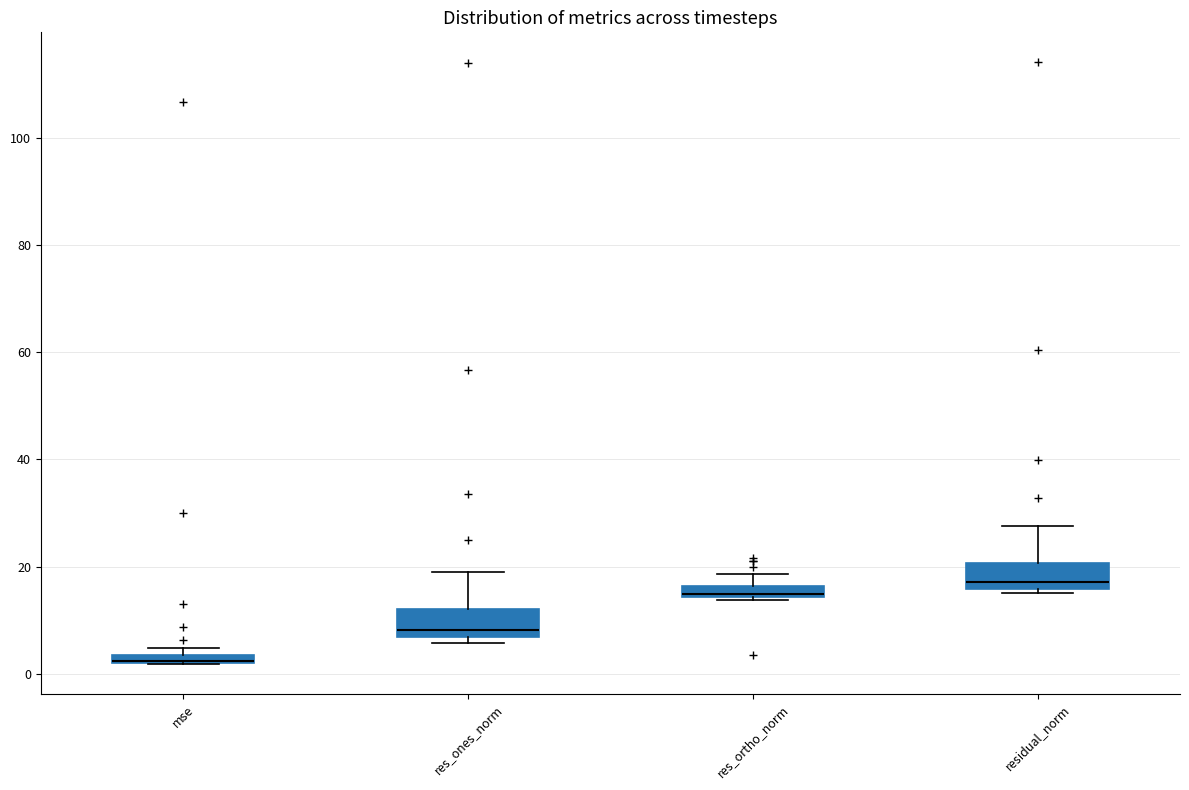

Where is the lower edge of the box for mse on the y-axis? The values are not printed on the chart, so give them approximately, as read against the axis.

2